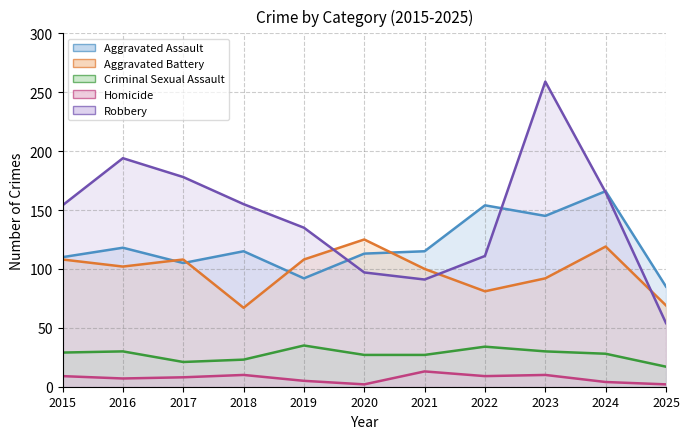

The value of Aggravated Battery at 2025 is 34. True or false?

False